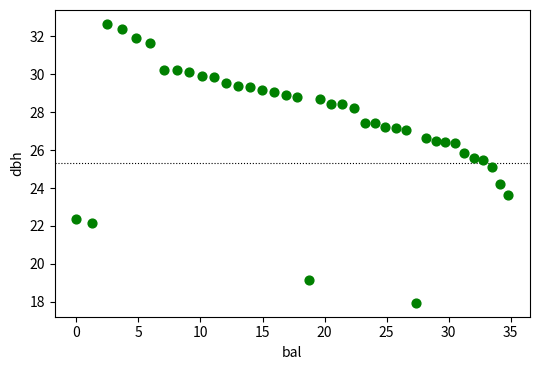

What is the range of X values (max minus min)?

34.8